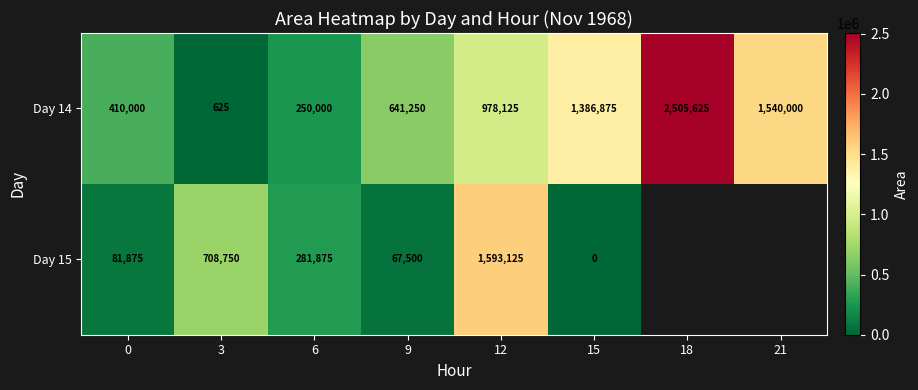

What is the sum of all Day 14 values?

7712500